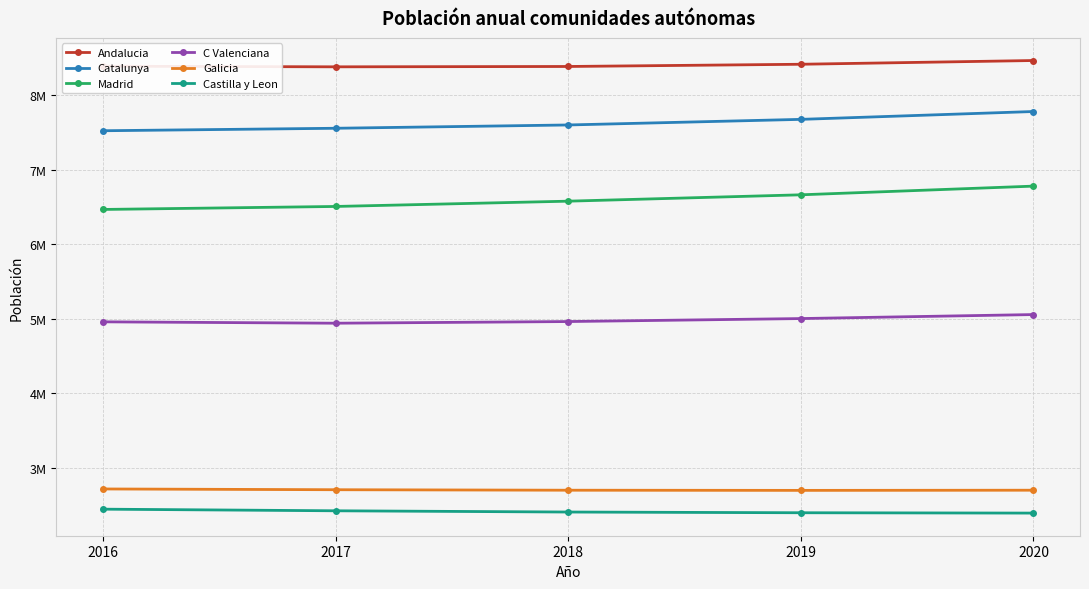

Count the Catalunya values in the range 7555830 to 7675217.

3